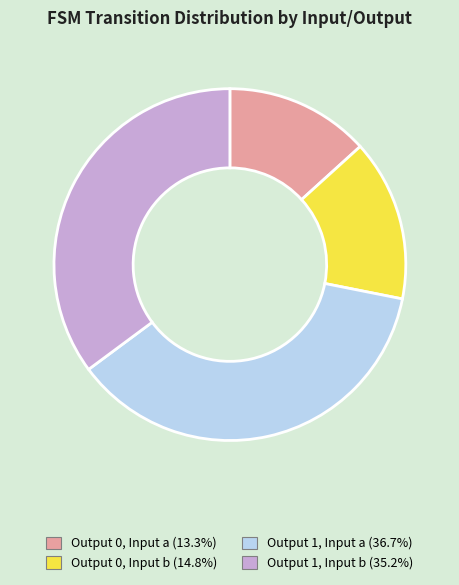

Is there a majority slice in this chart?

No